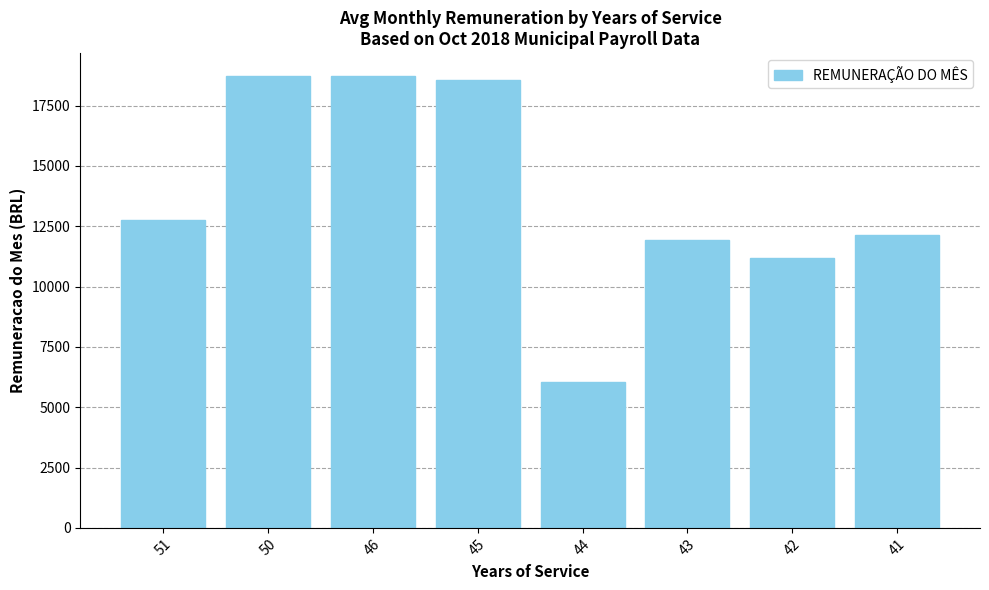

Count the number of values greater than 12781.

4